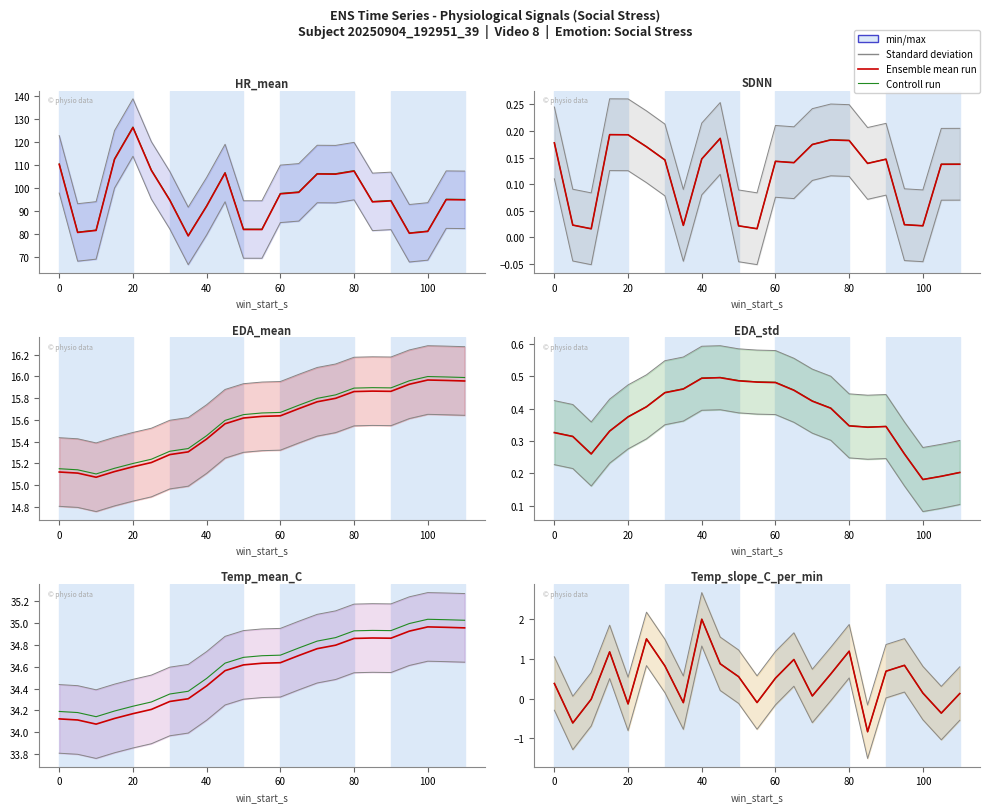

Where is Temp_mean_C nearest to the value 15?

10